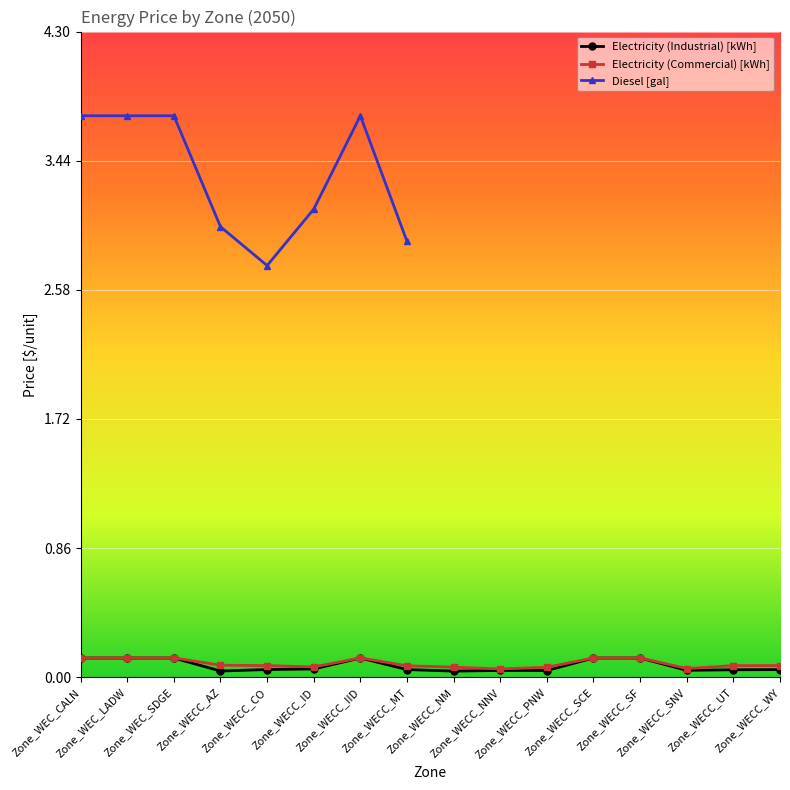

Is this an area chart (filled region under the line)?

No